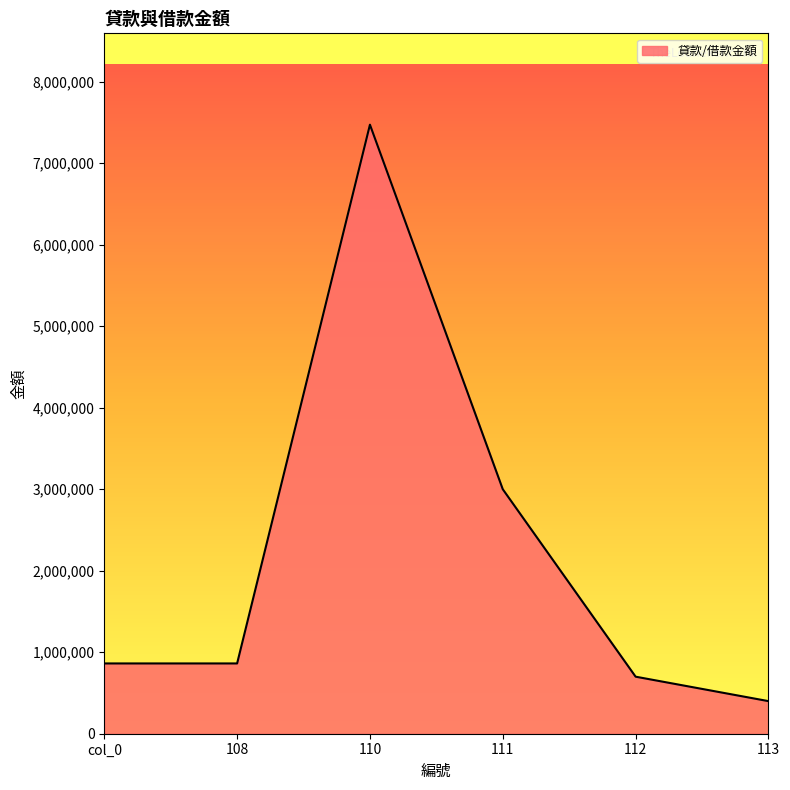

What is the sum of all values?

13298209